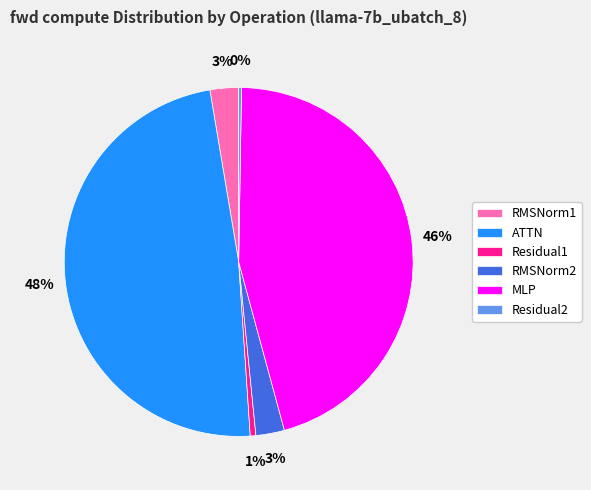

Is the sum of MLP and ATTN greater than half?

Yes